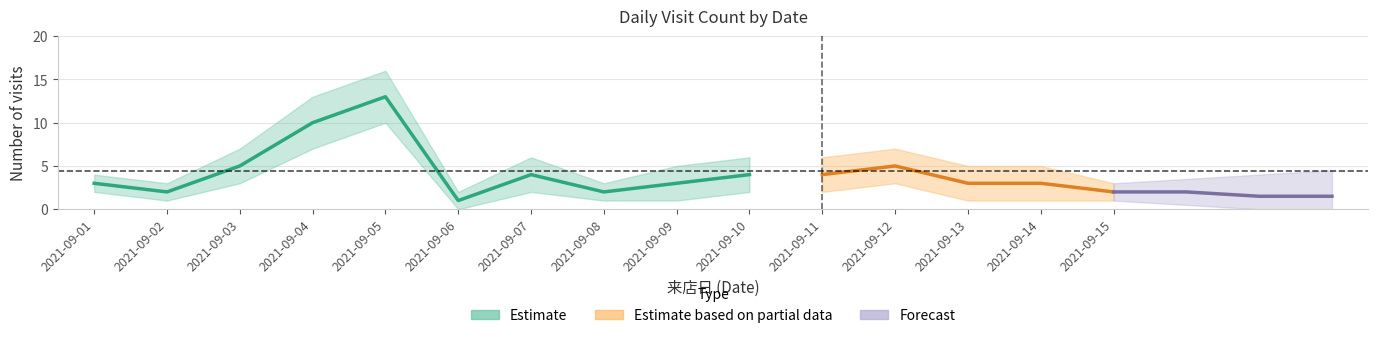

What is the approximate value of Partial_upper at 2021-09-14, to the nearest 5?

5